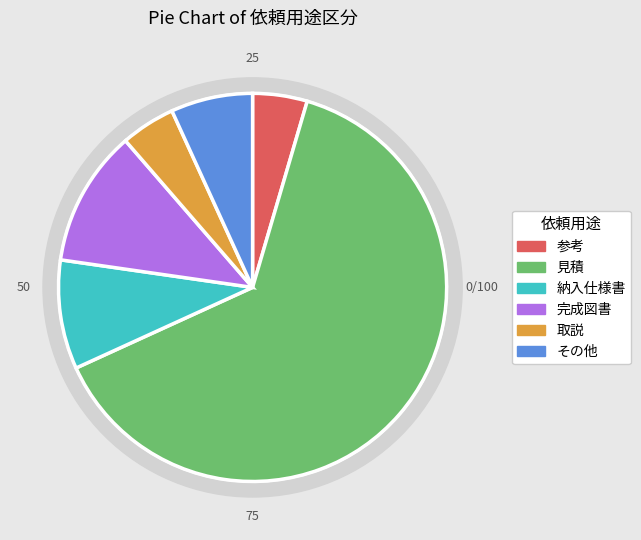

The その他 slice represents 7% of the pie. True or false?

True